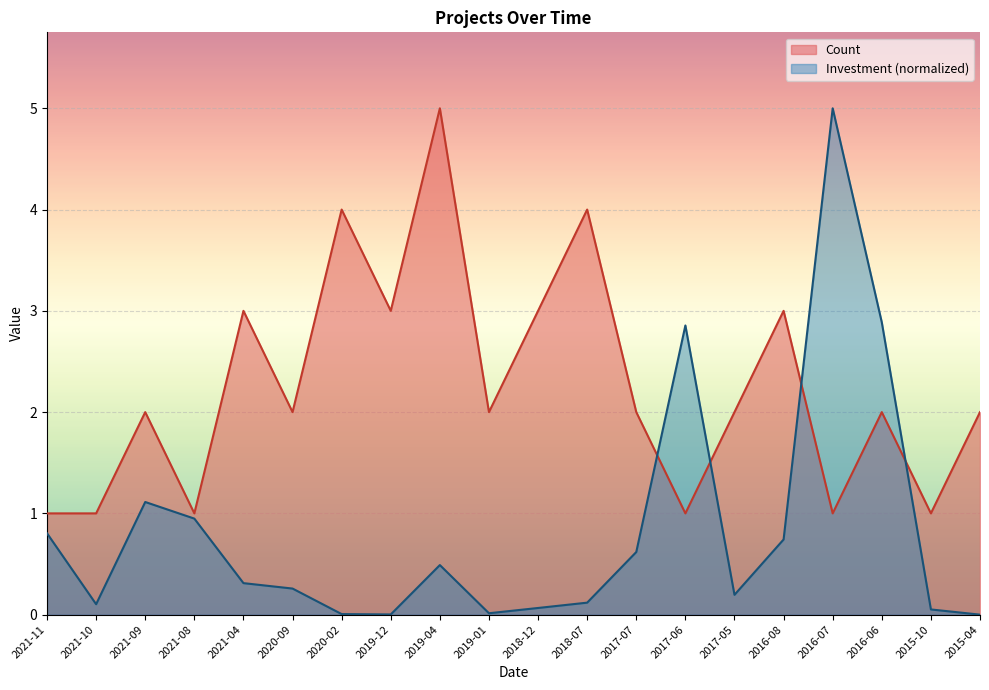

At which category does Investment reach its first local valley?

2021-10